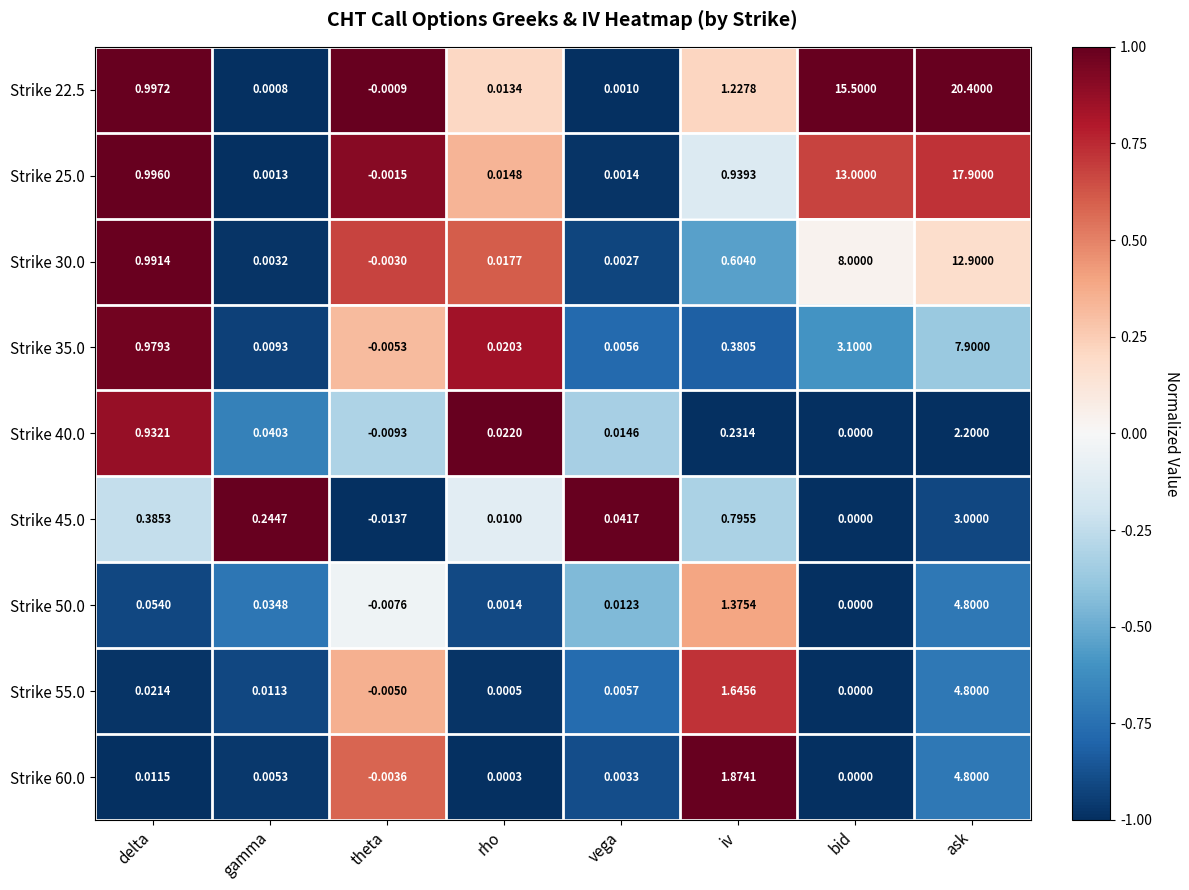

Is the value of Strike 50.0 at delta greater than the value of Strike 35.0 at vega?

Yes